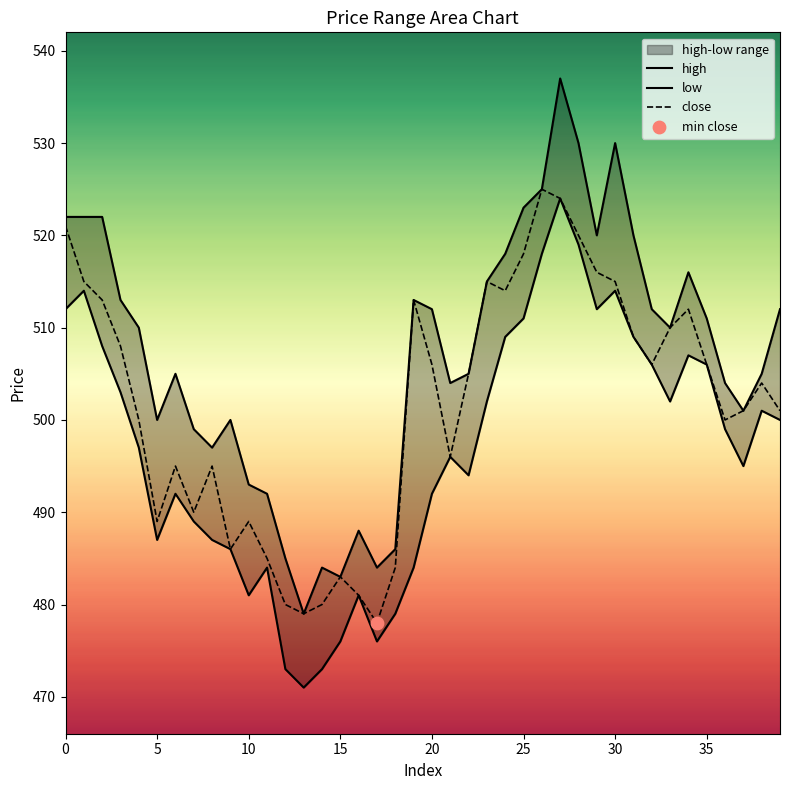

At how many categories does at least one series exceed 510?

19